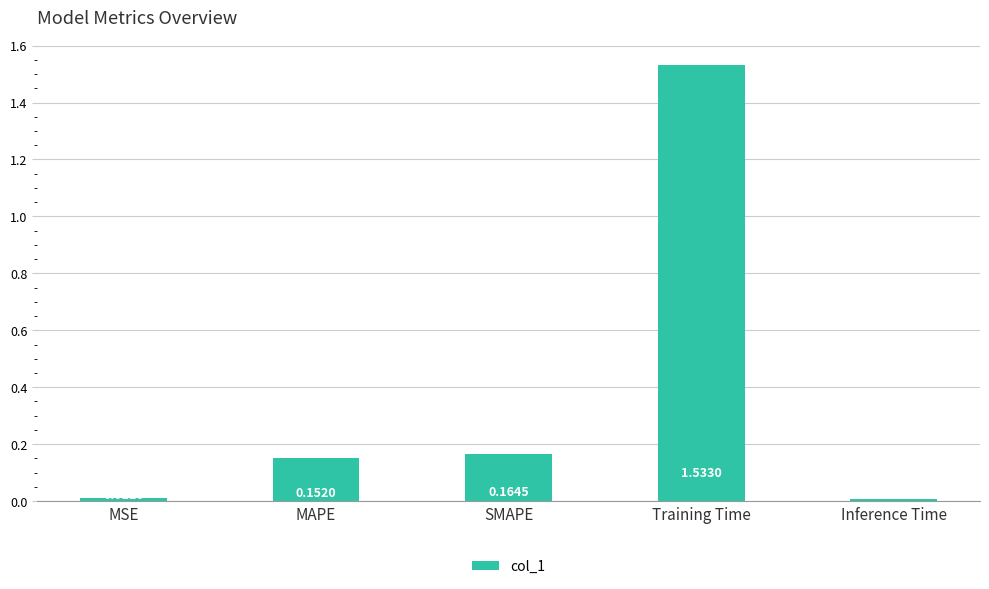

Which category has the lowest value across all series?

Inference Time